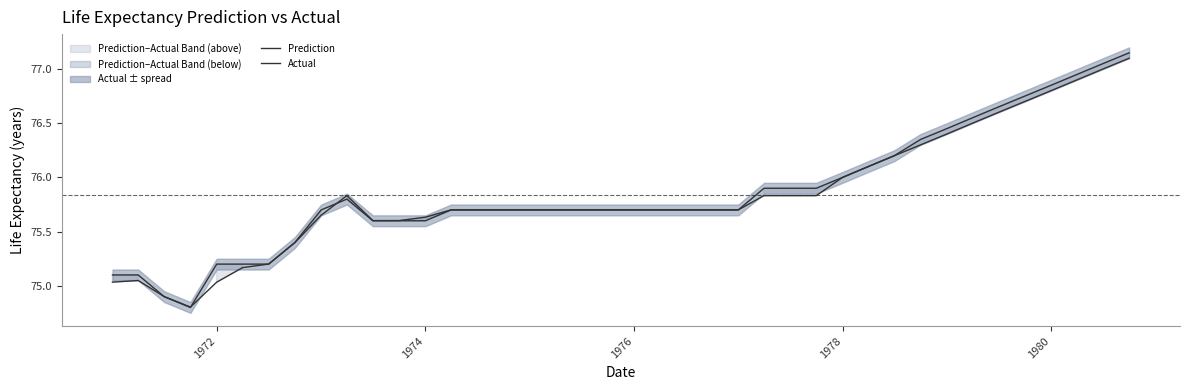

Which series has the widest spread of values?

Actual